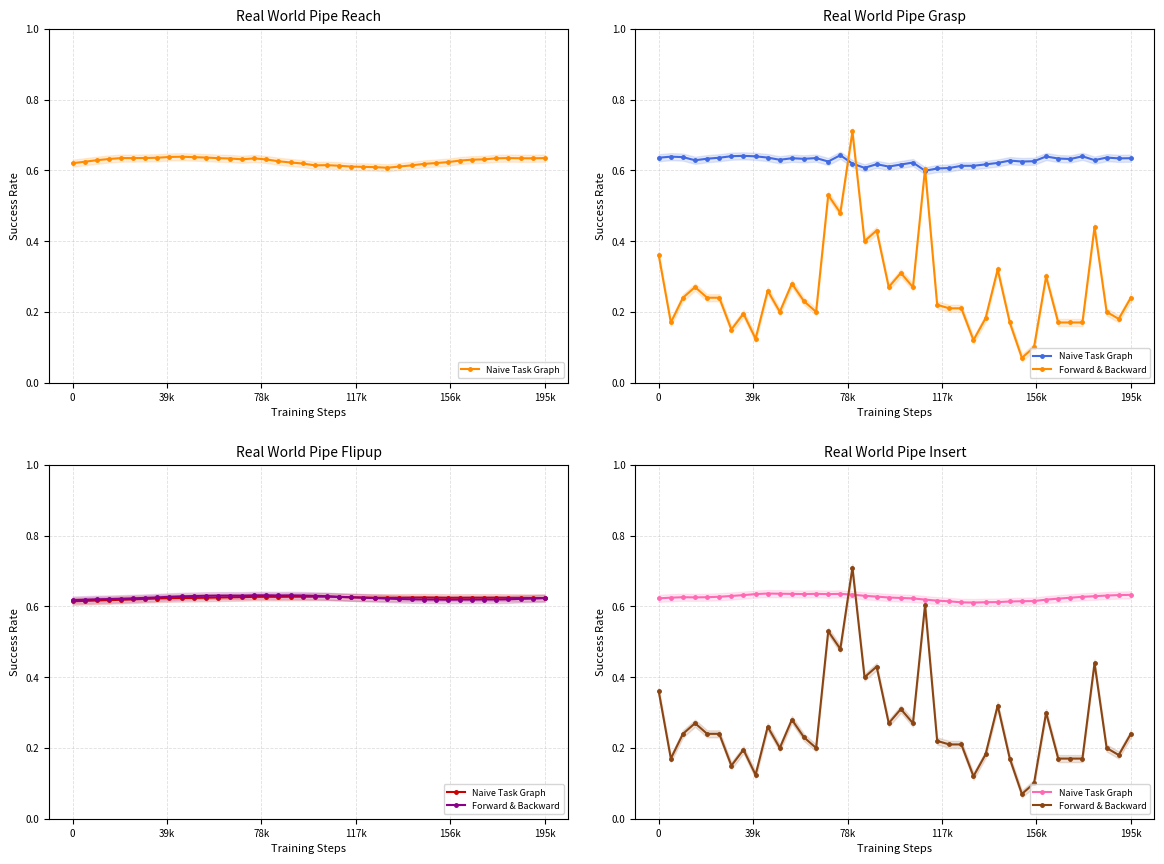

How many lines are shown in the chart?

2